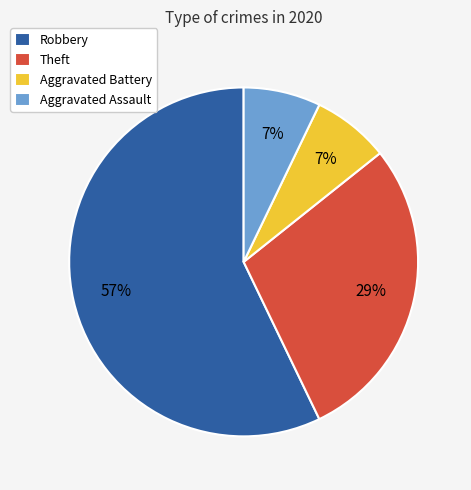

Is it true that Aggravated Battery is 7% of the pie?

True